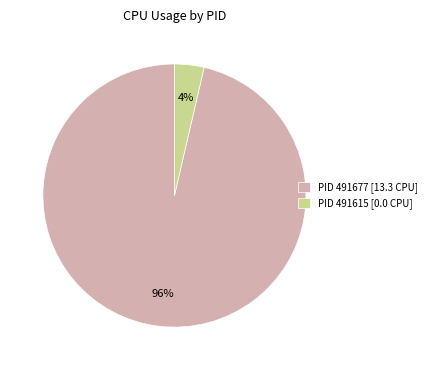

Which slice is the smallest?

PID 491615 [0.0 CPU]